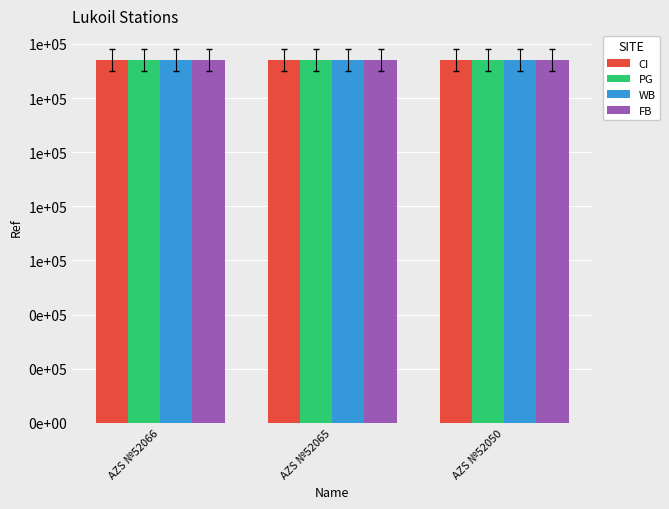

What are all the series names shown in the legend?

CI, PG, WB, FB